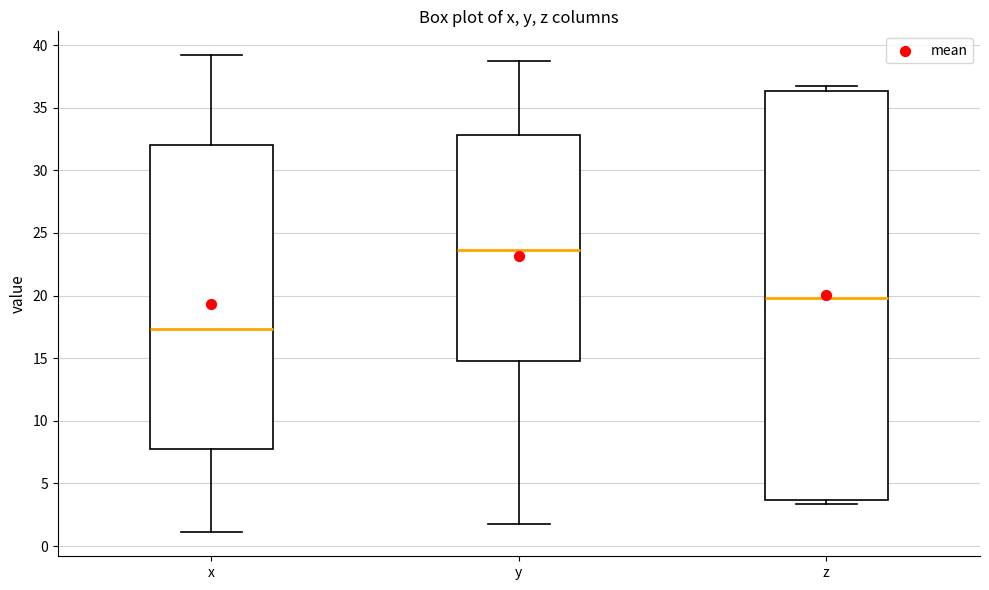

Reading left to right, read every box against the y-axis: the position of its median line, the range the box covers, and the ends of its whiskers. The values are not printed on the chart, so give them approximately, as read against the axis.

x: median 17.5, box 7.5 to 32.0, whiskers 1.0 to 39.0
y: median 23.5, box 14.5 to 33.0, whiskers 1.5 to 39.0
z: median 20.0, box 3.5 to 36.5, whiskers 3.5 (just below the box's lower edge) to 36.5 (just above the box's upper edge)